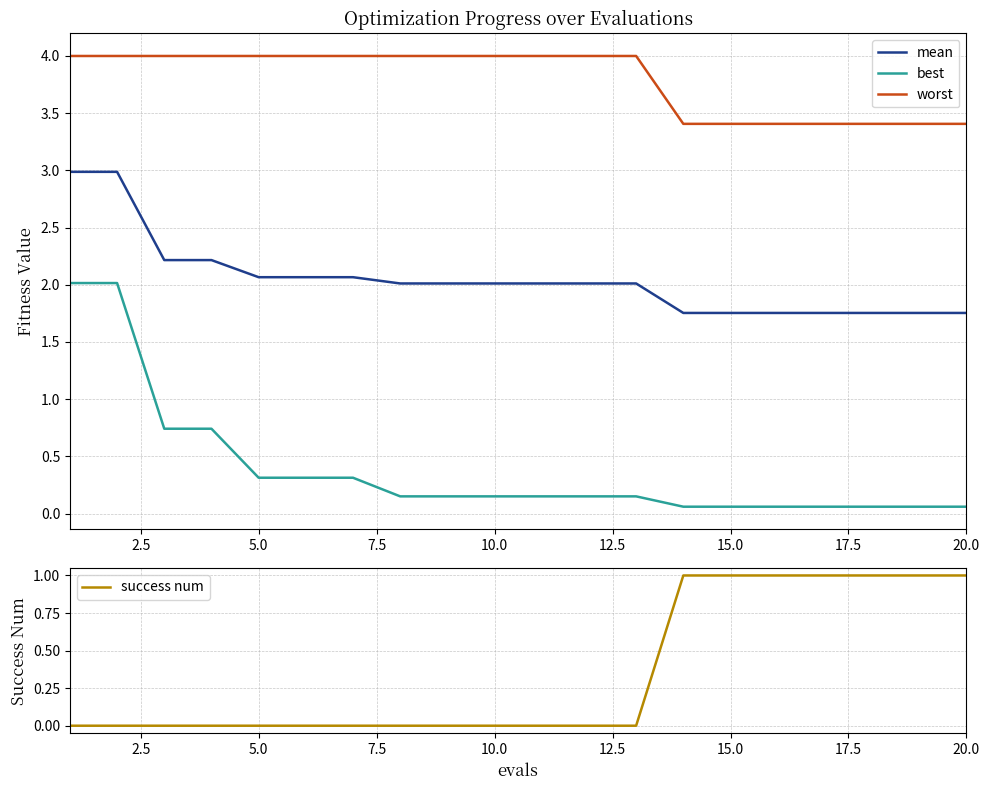

True or false: mean and best cross at least once.

False